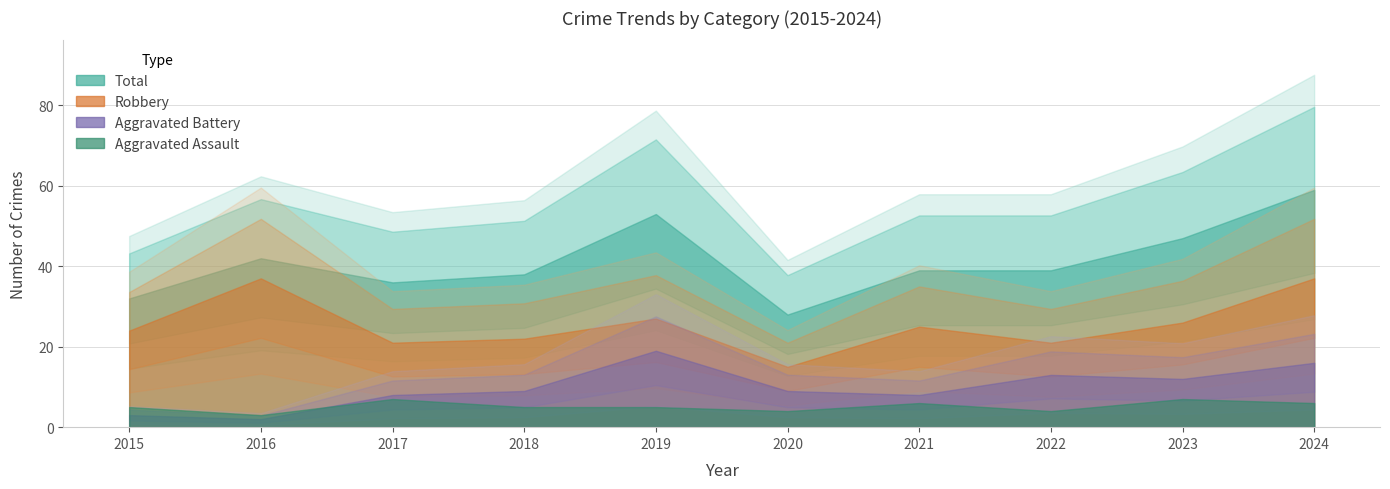

Reading left to right, extract all data points from this chart.

Robbery: 2015=24	2016=37	2017=21	2018=22	2019=27	2020=15	2021=25	2022=21	2023=26	2024=37
Aggravated Battery: 2015=3	2016=2	2017=8	2018=9	2019=19	2020=9	2021=8	2022=13	2023=12	2024=16
Aggravated Assault: 2015=5	2016=3	2017=7	2018=5	2019=5	2020=4	2021=6	2022=4	2023=7	2024=6
Total: 2015=32	2016=42	2017=36	2018=38	2019=53	2020=28	2021=39	2022=39	2023=47	2024=59